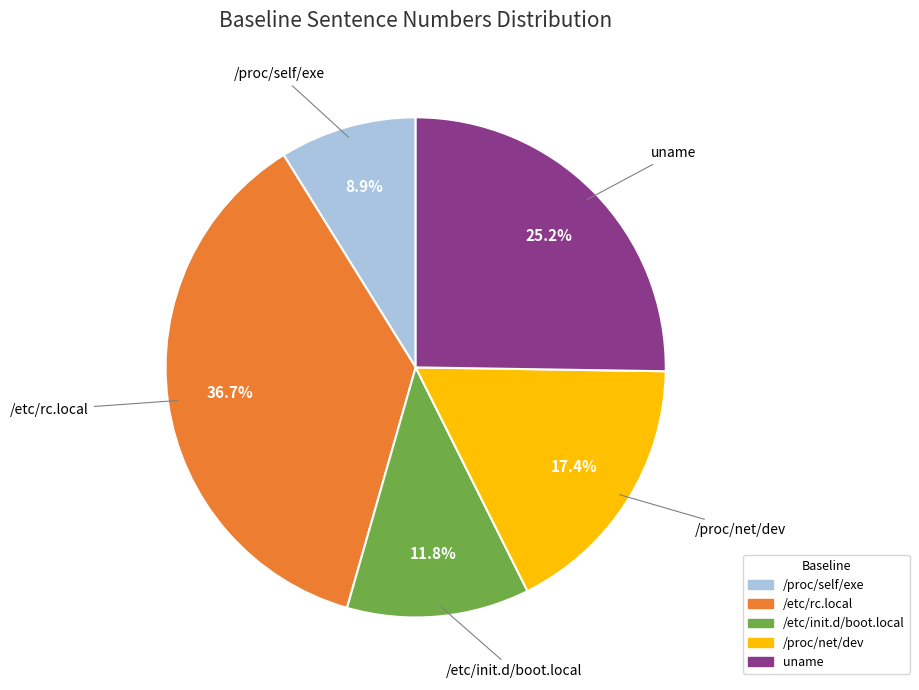

Which category has the biggest portion of the pie?

/etc/rc.local